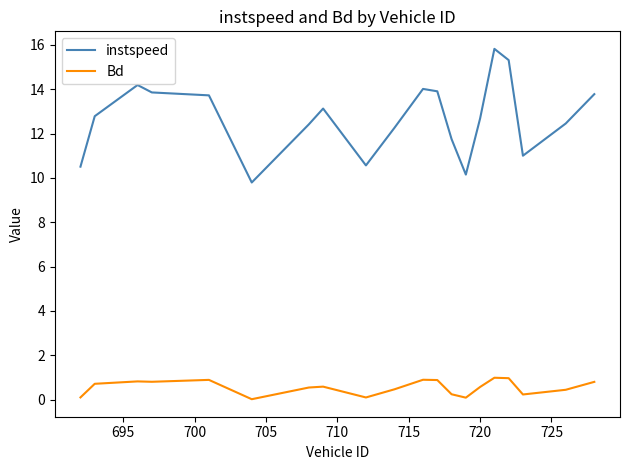

What is the maximum value shown in the chart?

15.8